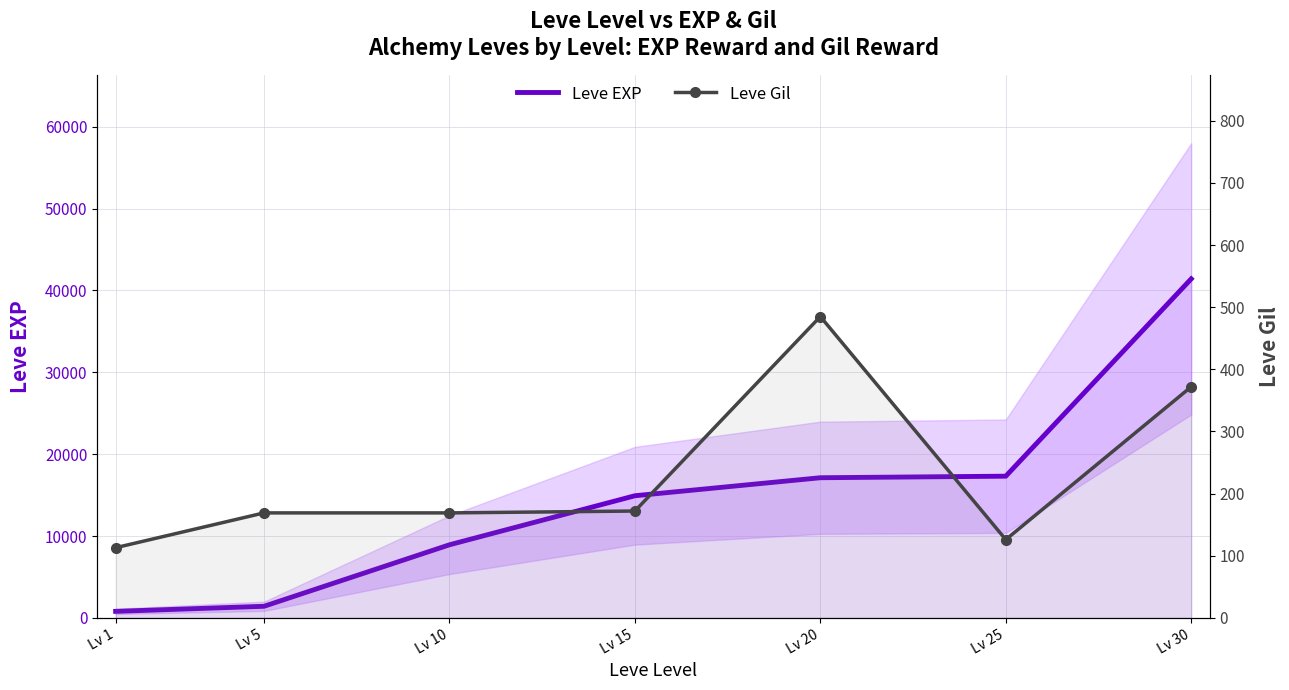

What is the sum of the Leve EXP values at Lv 5 and Lv 1?

2220